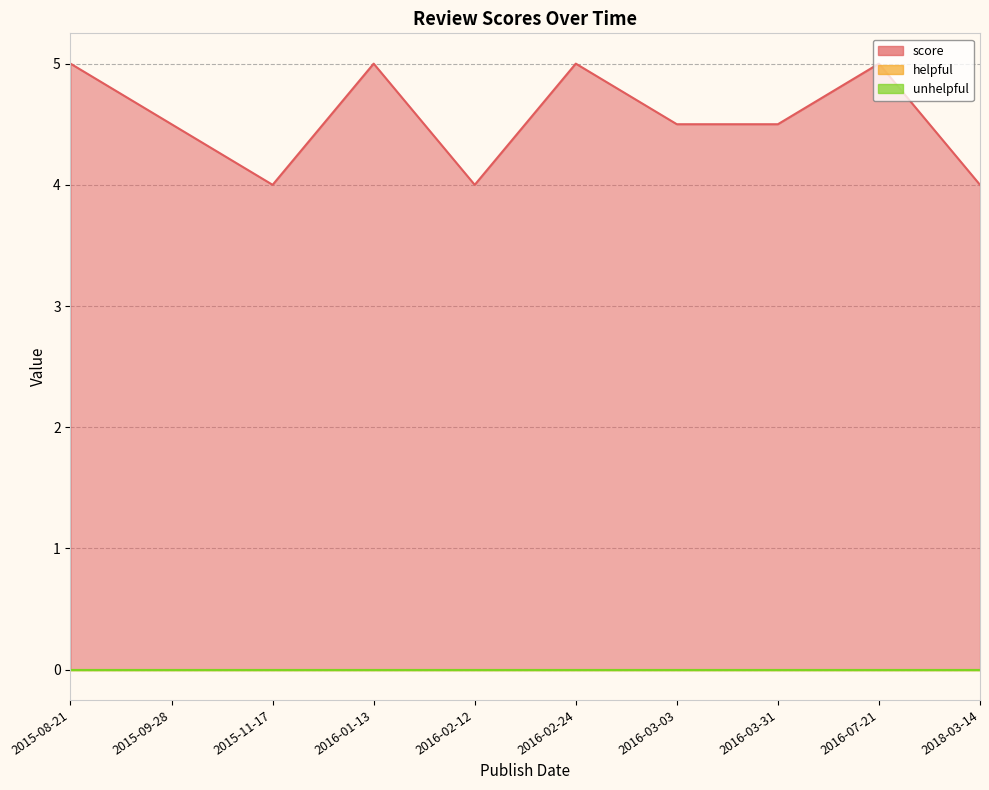

Reading left to right, what are all the values shown in this chart?

score: 5.0	4.5	4.0	5.0	4.0	5.0	4.5	4.5	5.0	4.0
helpful: 0.0	0.0	0.0	0.0	0.0	0.0	0.0	0.0	0.0	0.0
unhelpful: 0.0	0.0	0.0	0.0	0.0	0.0	0.0	0.0	0.0	0.0